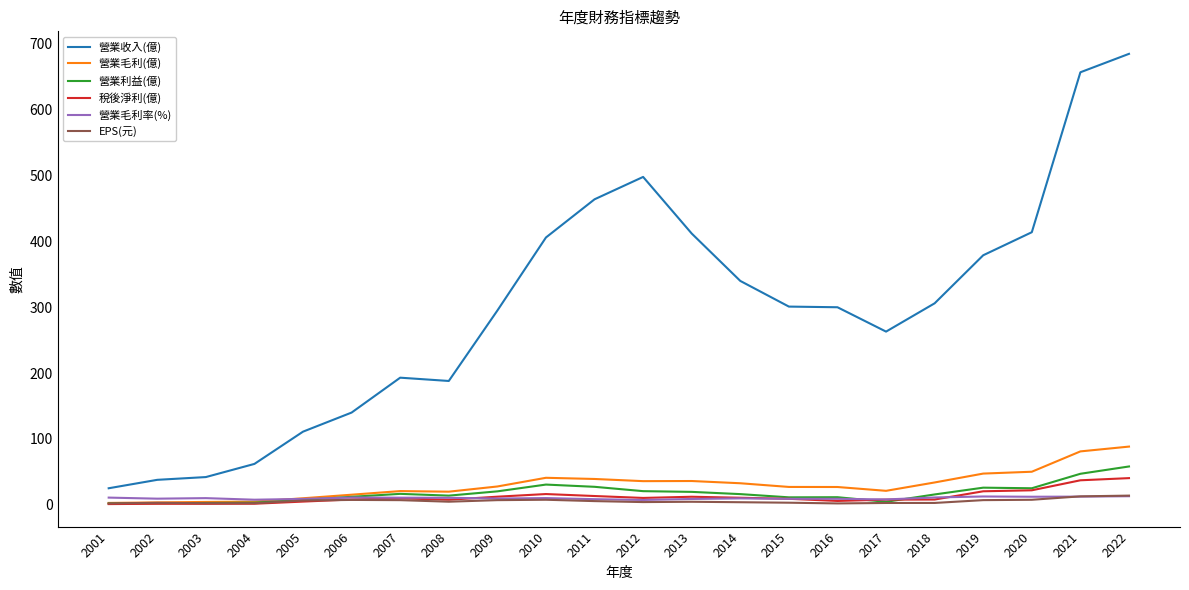

The value of 營業收入(億) at 2021 is 657.0. True or false?

True